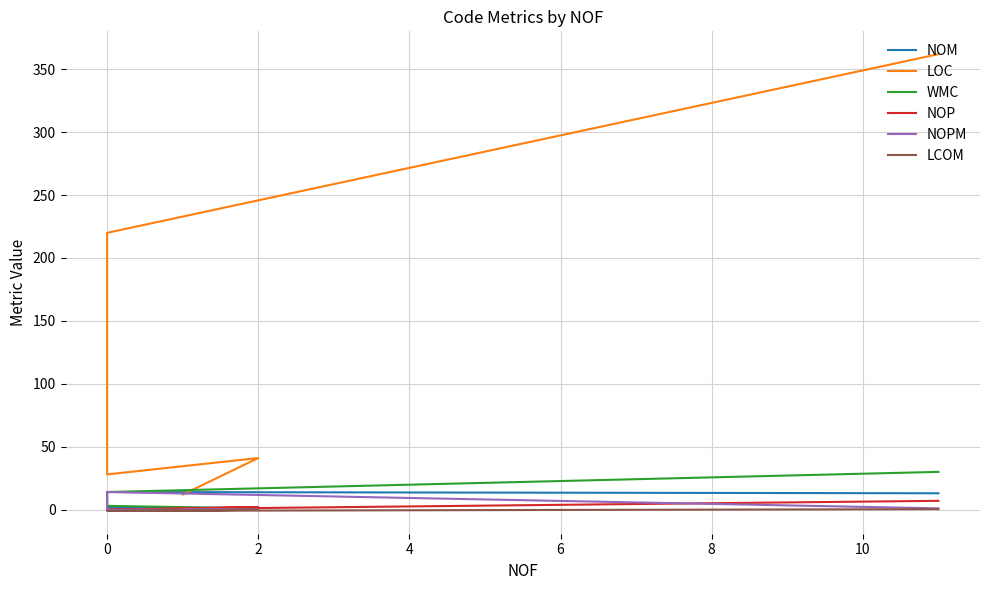

What is the label of the 4th point from the left?

2